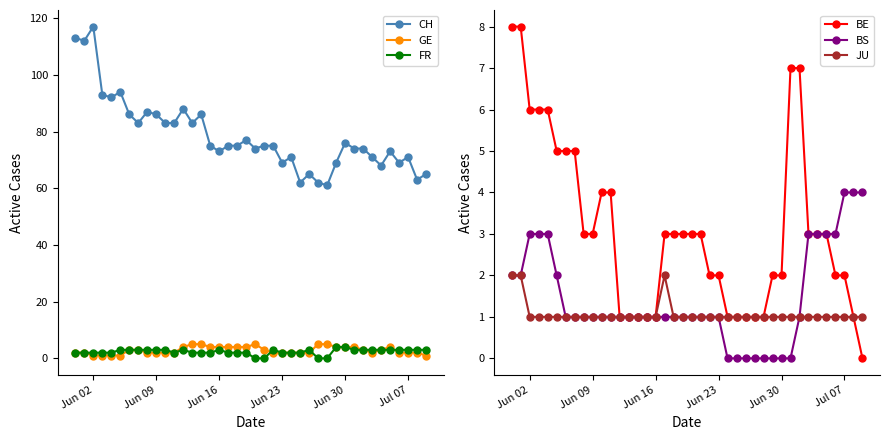

Is it true that JU equals 2 at Jun 09?

False